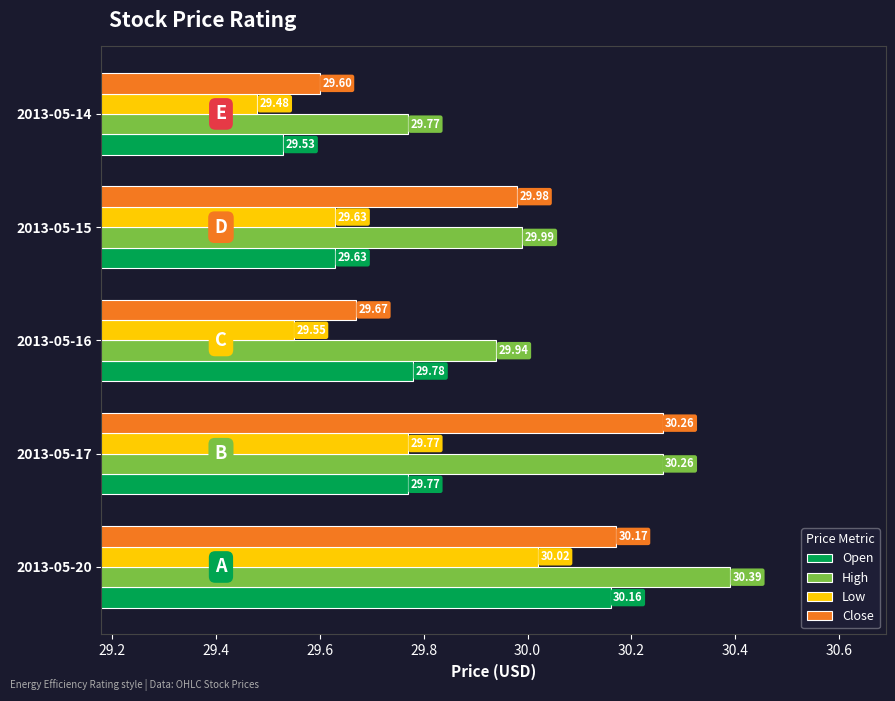

List the series in order of their overall mean, highest first.

High, Close, Open, Low